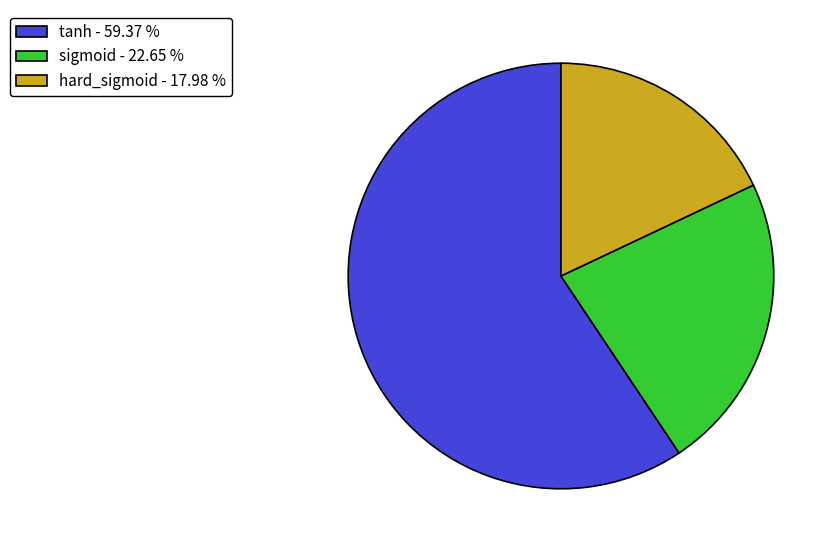

Rank the categories by value from highest to lowest.

tanh, sigmoid, hard_sigmoid